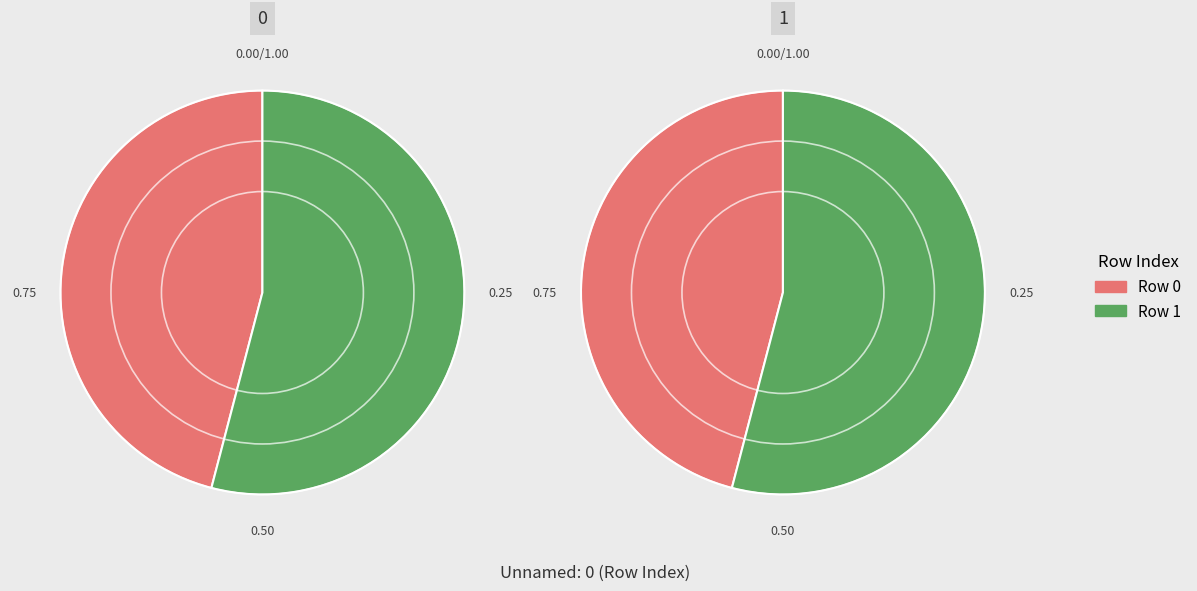

Is there a majority slice in this chart?

Yes